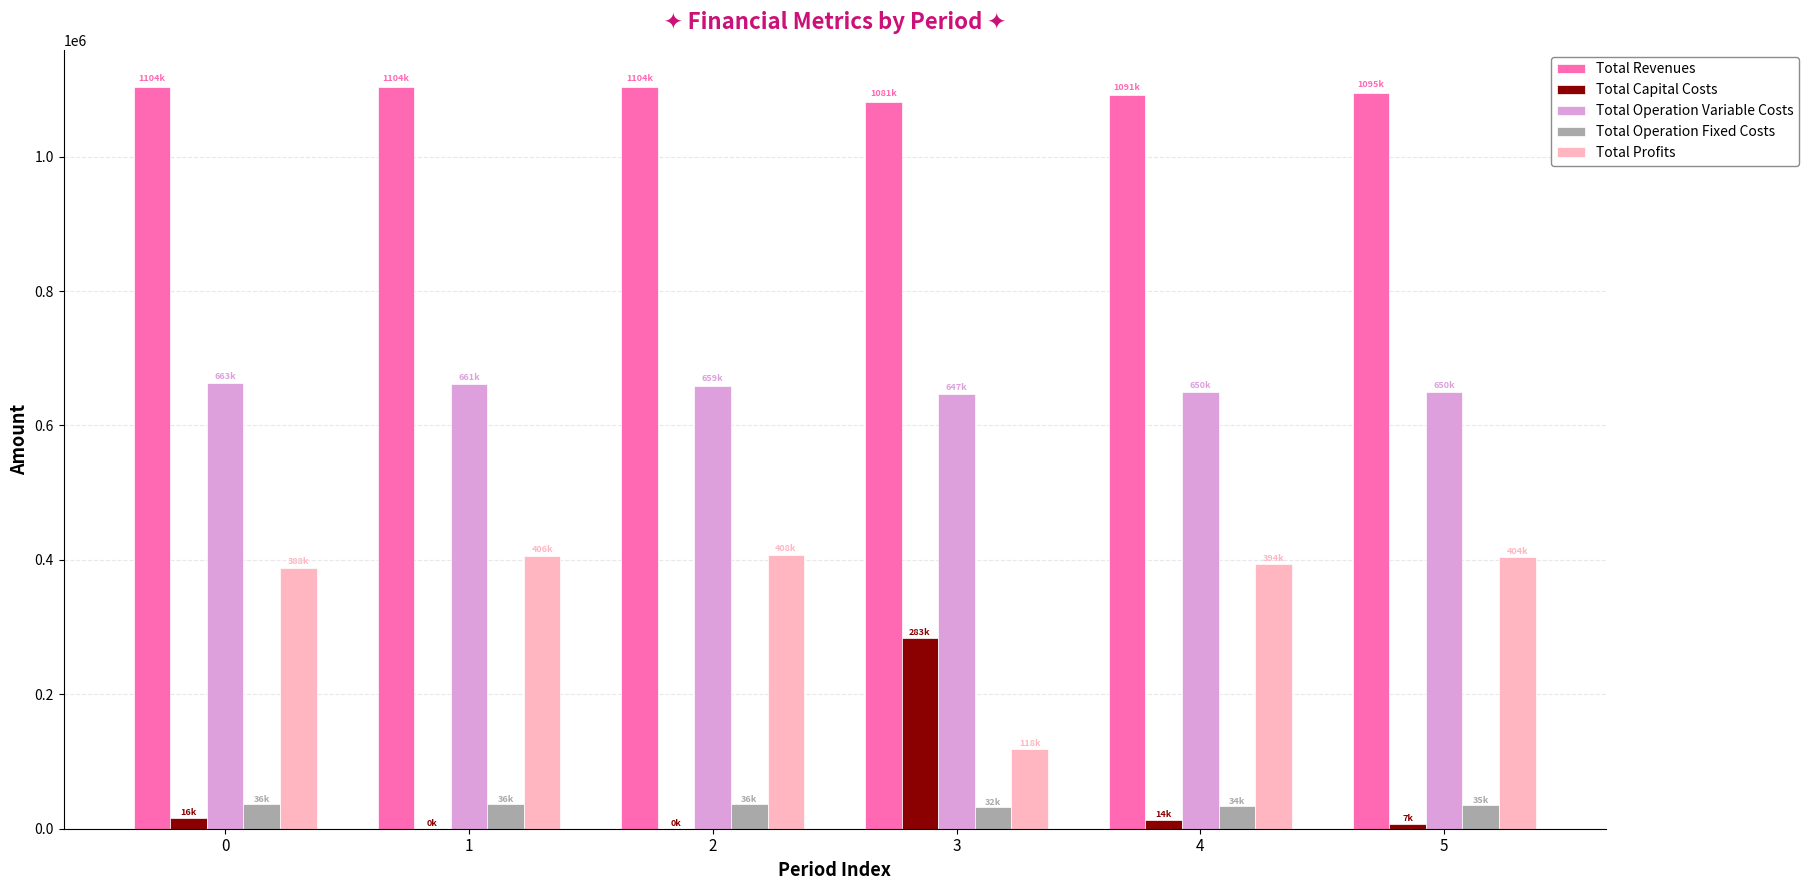

Is the value of Total Operation Variable Costs at 1 greater than the value of Total Capital Costs at 0?

Yes